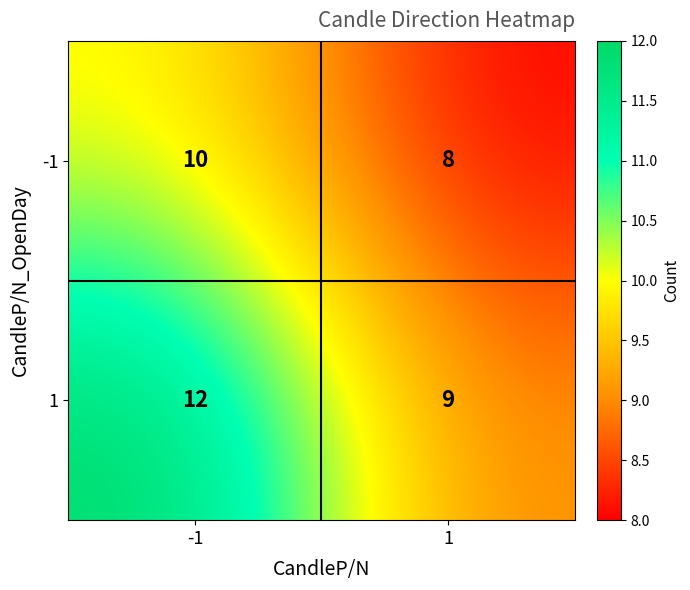

What is the approximate value of -1 at 1?

8